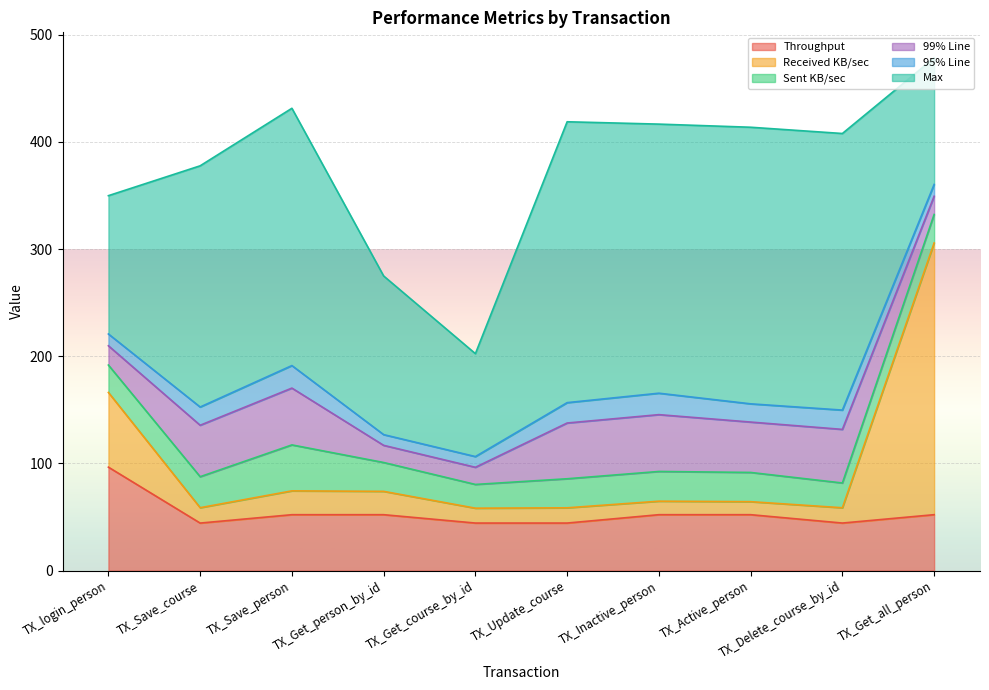

What is the total value across all series at TX_Delete_course_by_id?

407.8